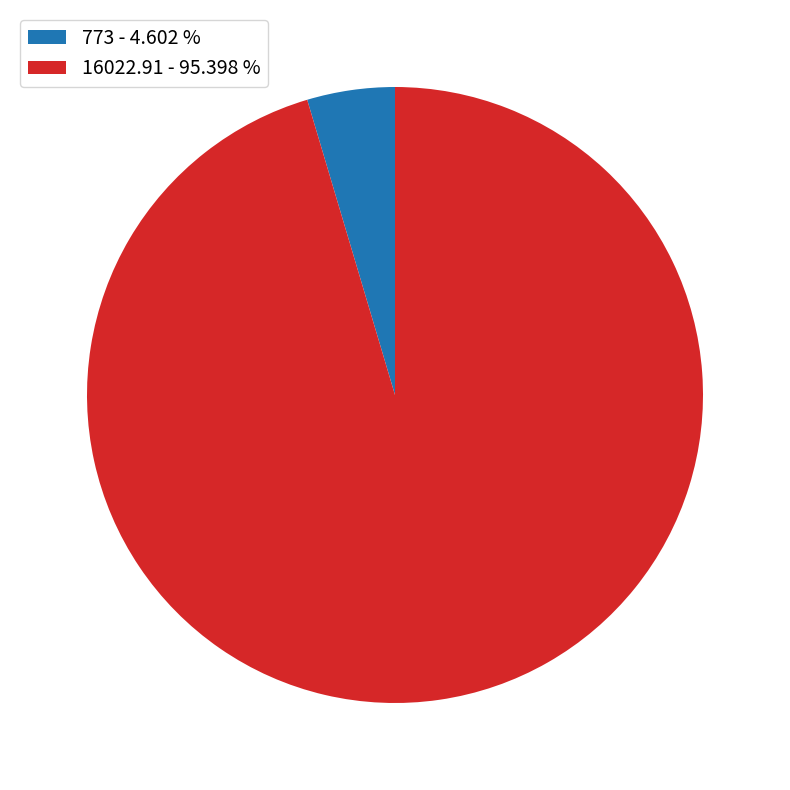

Between 773 and 16022.91, which is larger?

16022.91